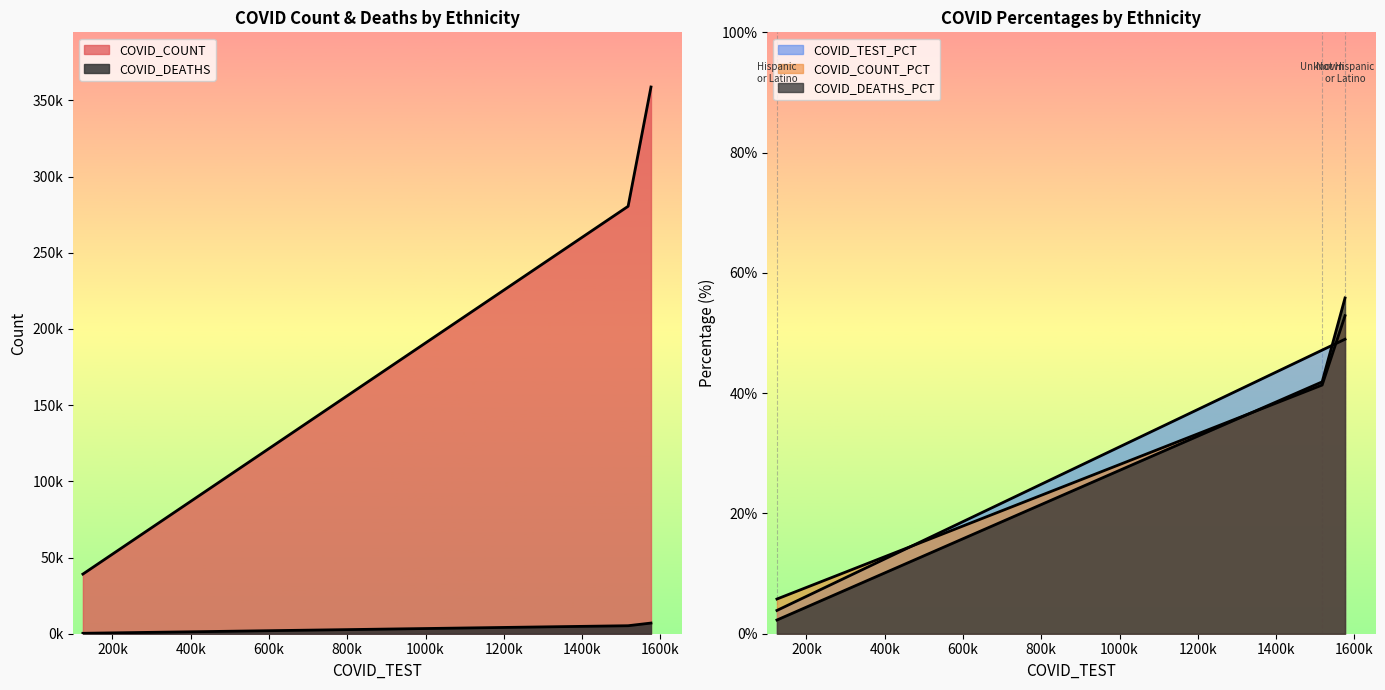

How many values in the COVID_COUNT series exceed 280496?

1